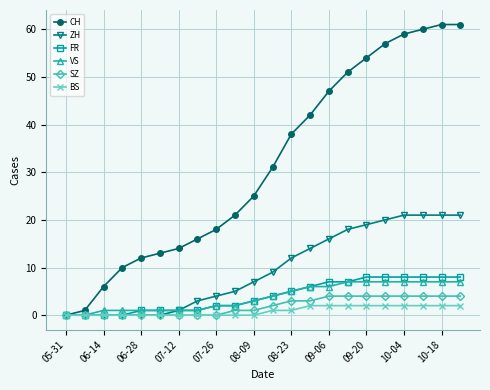

At how many categories does at least one series exceed 44?

8